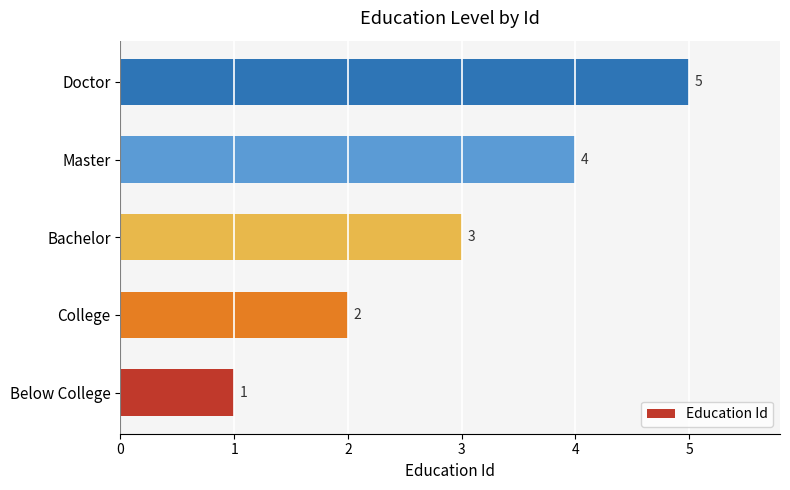

Are the bars horizontal?

Yes